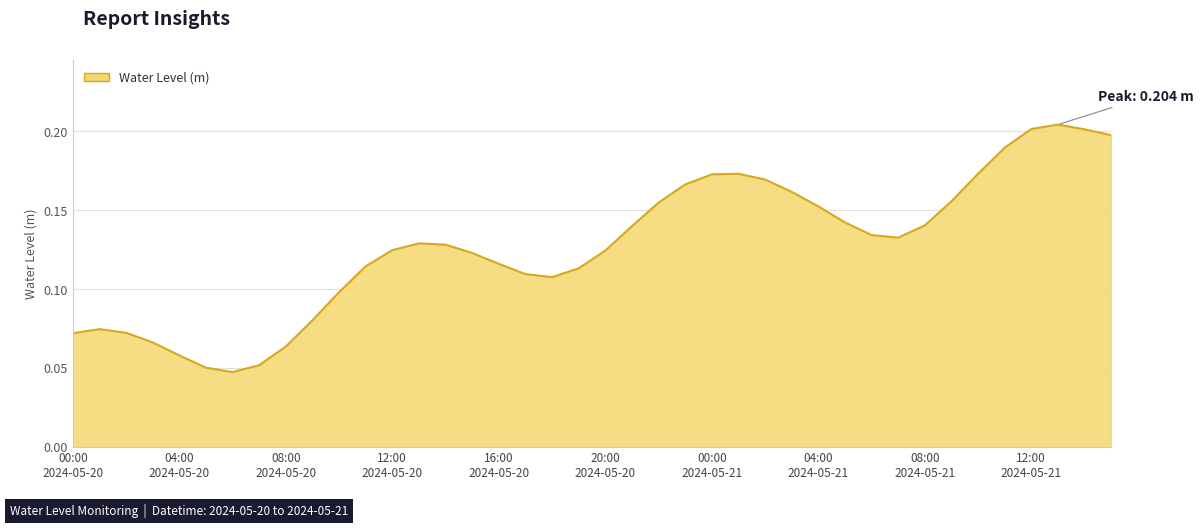

How many lines are shown in the chart?

1